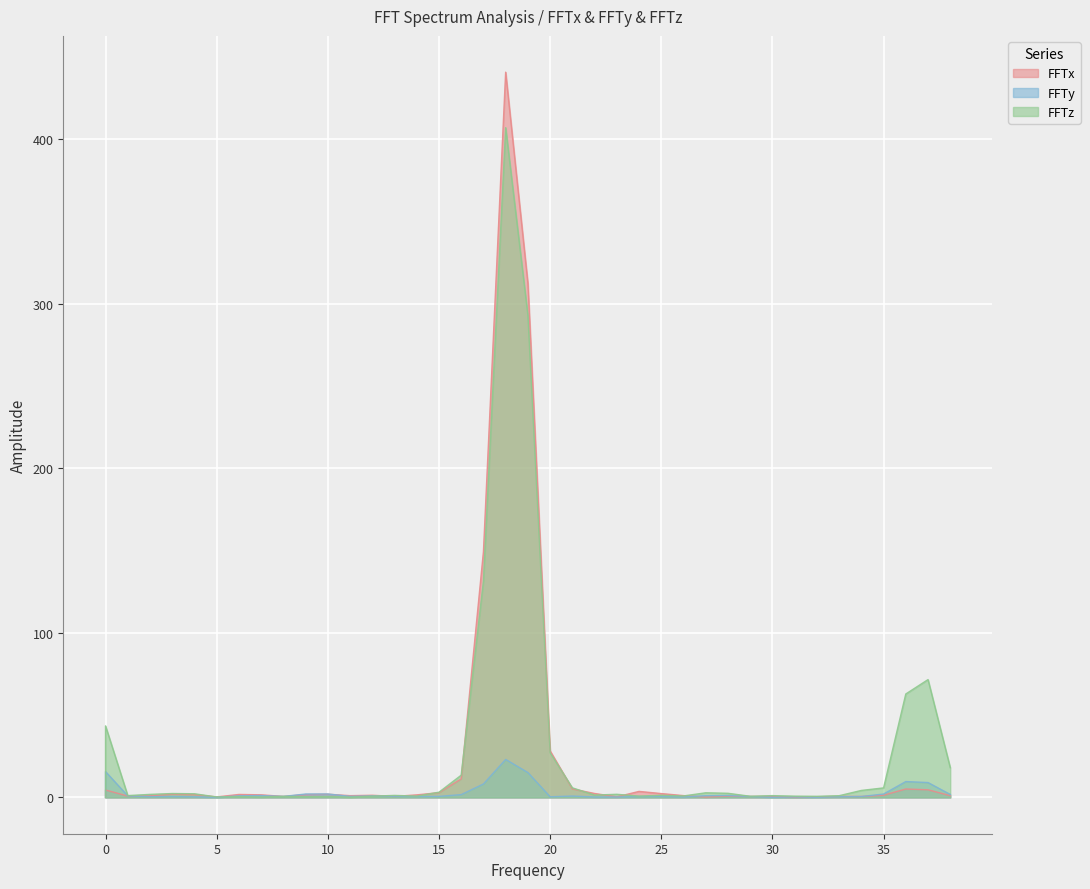

Which category has the highest value in the FFTx series?

18